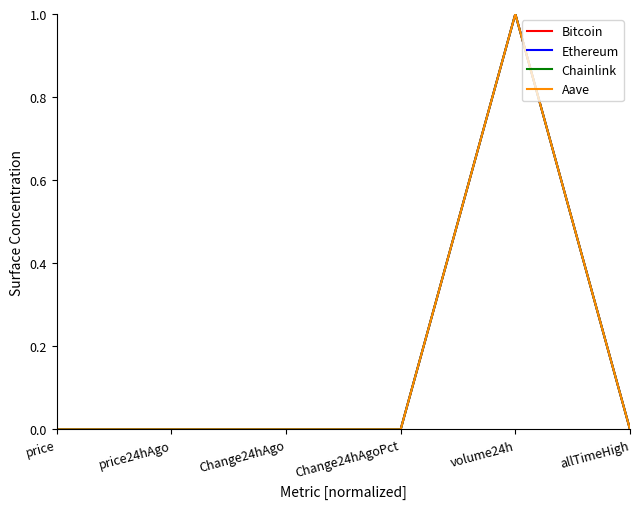

What position from the left is volume24h?

5